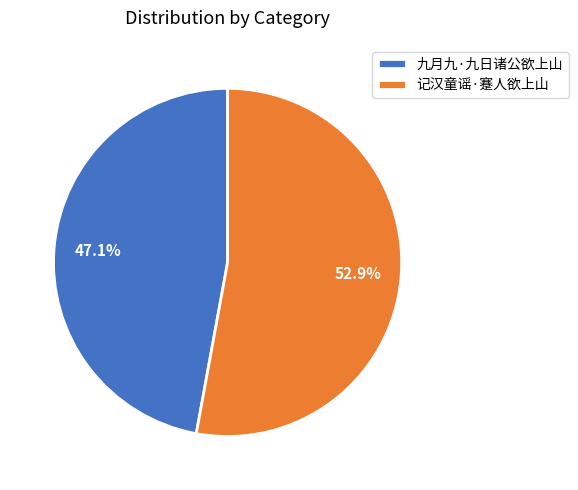

Does any single category account for the majority?

Yes